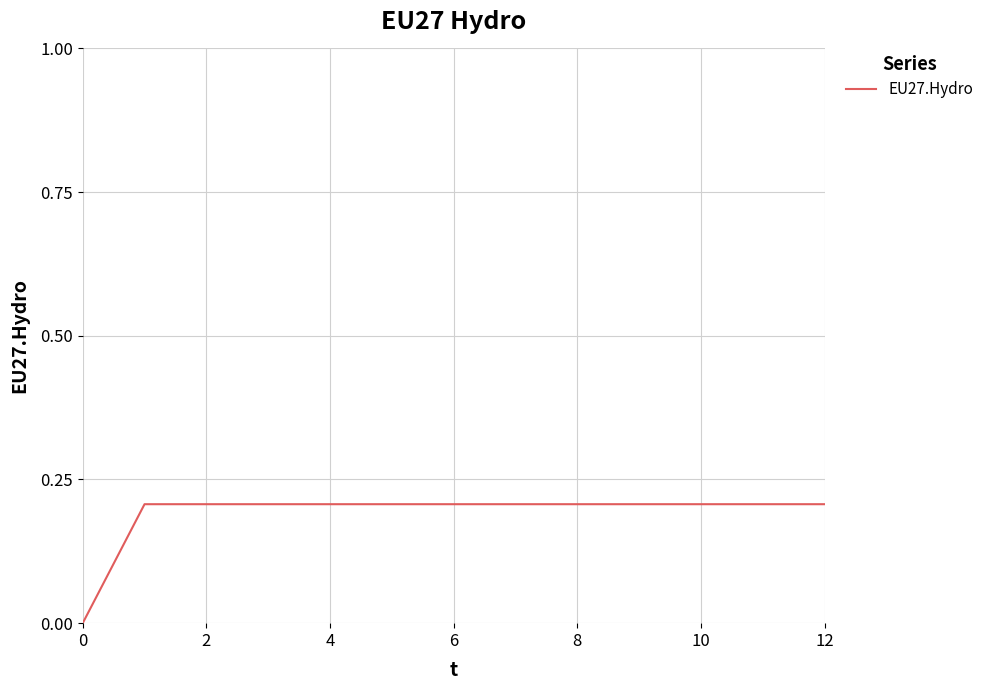

Does the chart display data point markers on the line(s)?

No